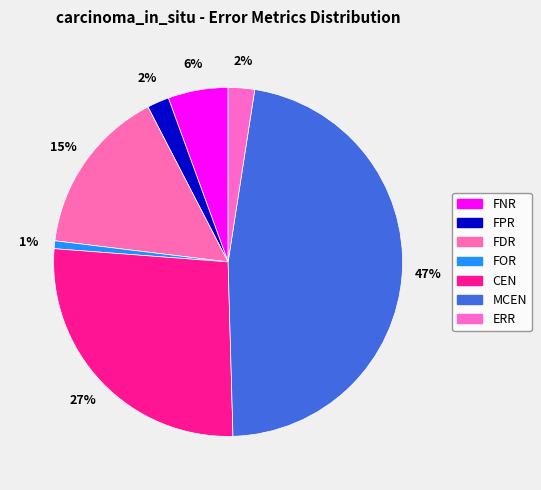

Do FOR and CEN together represent more than half of the pie?

No